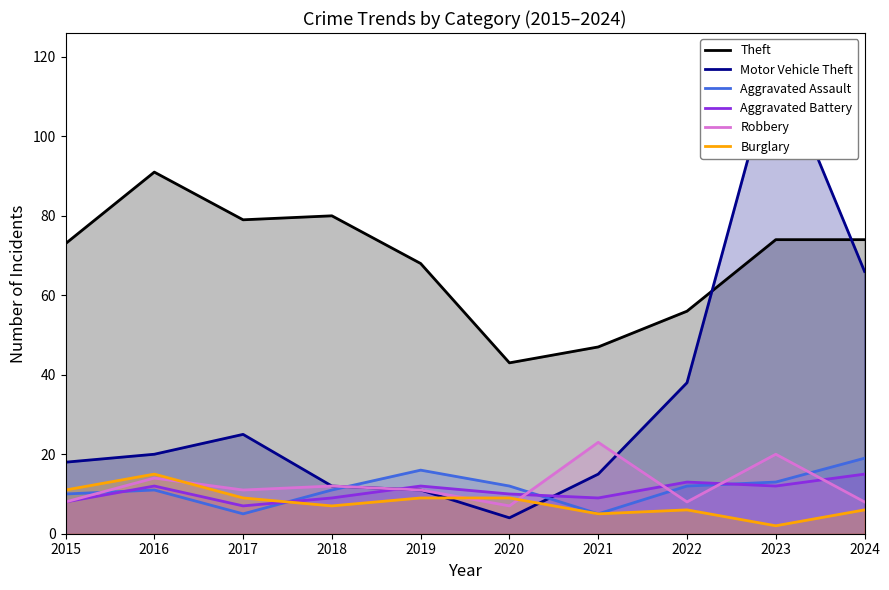

True or false: Aggravated Assault has more than 2 interior local peaks.

False